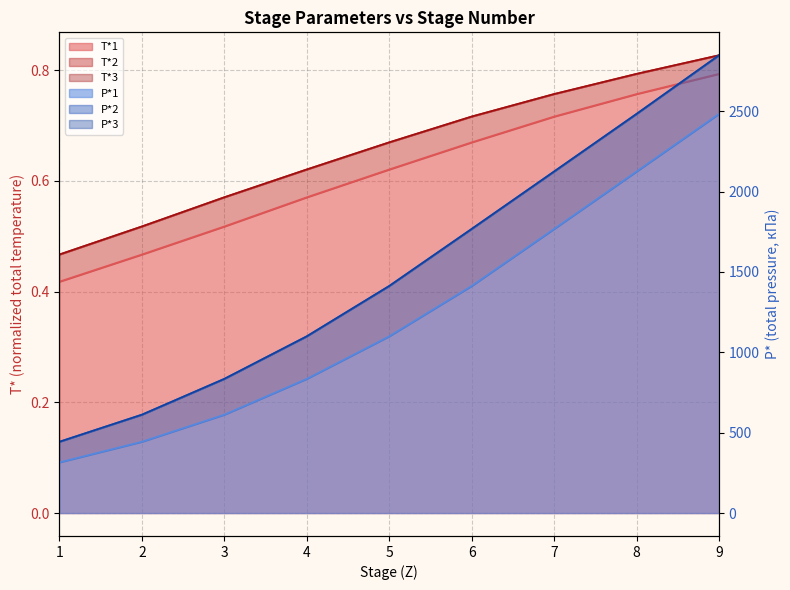

Reading left to right, transcribe all the data shown in this chart.

T*1: 1=0.4	2=0.5	3=0.5	4=0.6	5=0.6	6=0.7	7=0.7	8=0.8	9=0.8
T*2: 1=0.5	2=0.5	3=0.6	4=0.6	5=0.7	6=0.7	7=0.8	8=0.8	9=0.8
T*3: 1=0.5	2=0.5	3=0.6	4=0.6	5=0.7	6=0.7	7=0.8	8=0.8	9=0.8
P*1: 1=315.7	2=443.9	3=612.3	4=835.1	5=1099.7	6=1412.8	7=1767.6	8=2124.9	9=2483.1
P*2: 1=443.9	2=612.3	3=835.1	4=1099.7	5=1412.8	6=1767.6	7=2124.9	8=2483.1	9=2847.9
P*3: 1=443.9	2=612.3	3=835.1	4=1099.7	5=1412.8	6=1767.6	7=2124.9	8=2483.1	9=2847.9